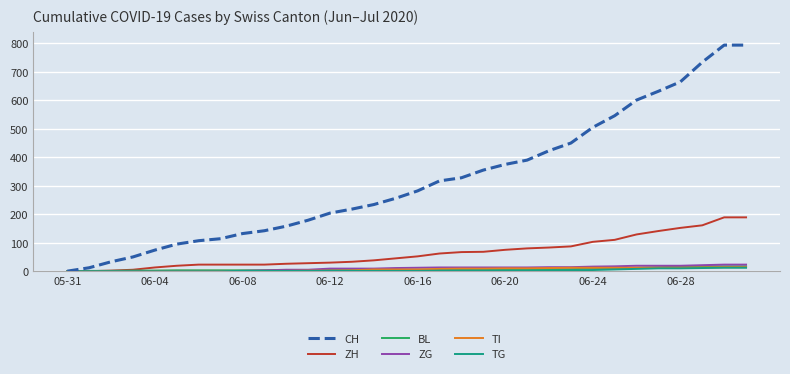

At how many categories does at least one series exceed 790?

2